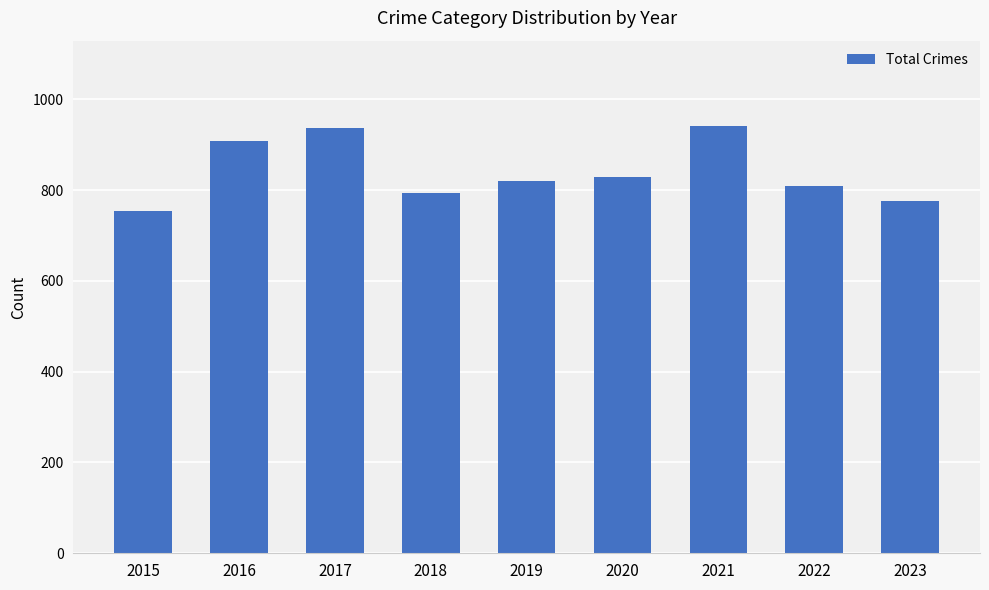

What is the sum of all values?

7566